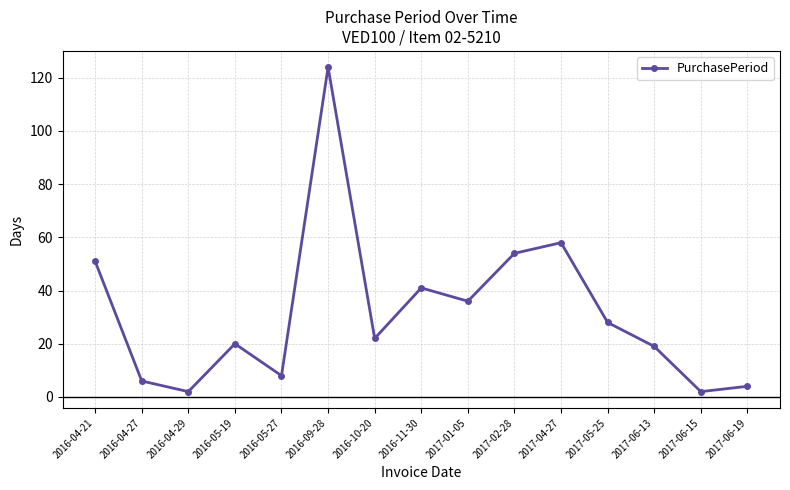

What is the sum of the values at 2017-01-05 and 2016-04-21?

87